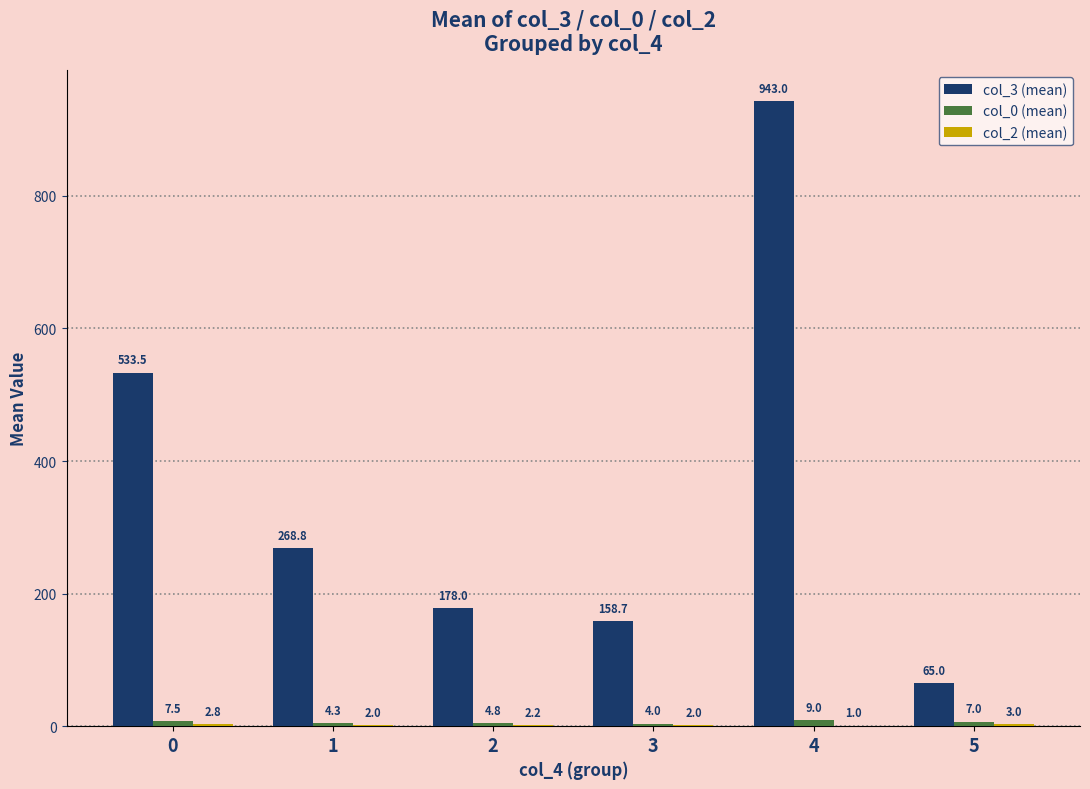

How many groups of bars are there?

6